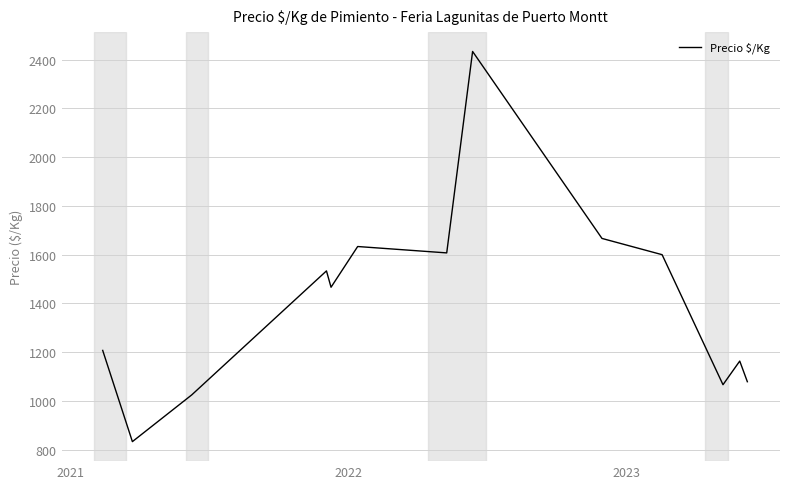

What is the greatest value displayed?

2433.5